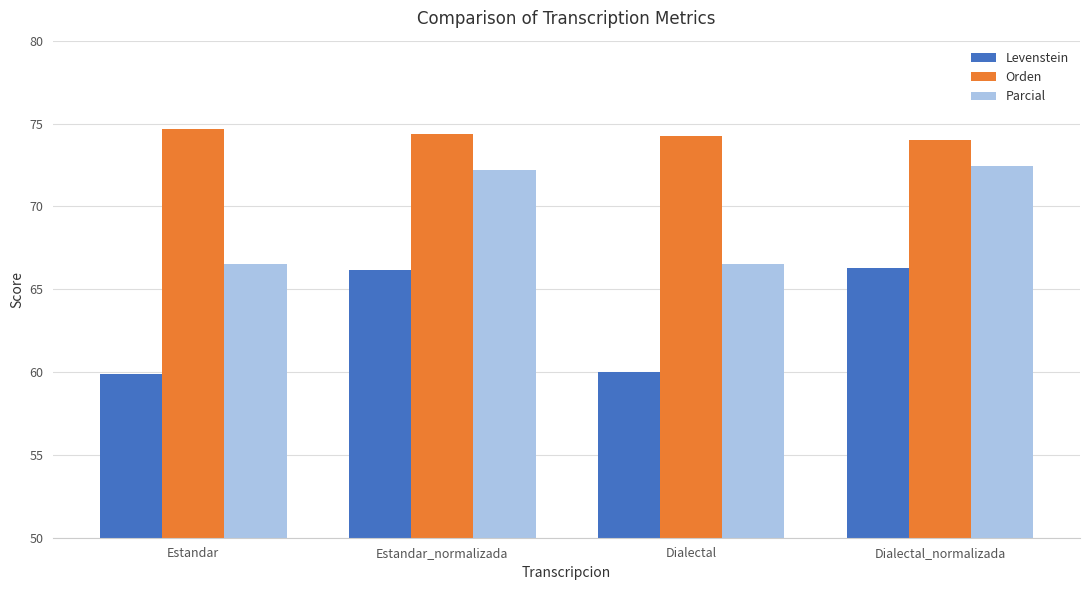

What is the total value across all series at Dialectal_normalizada?

212.7